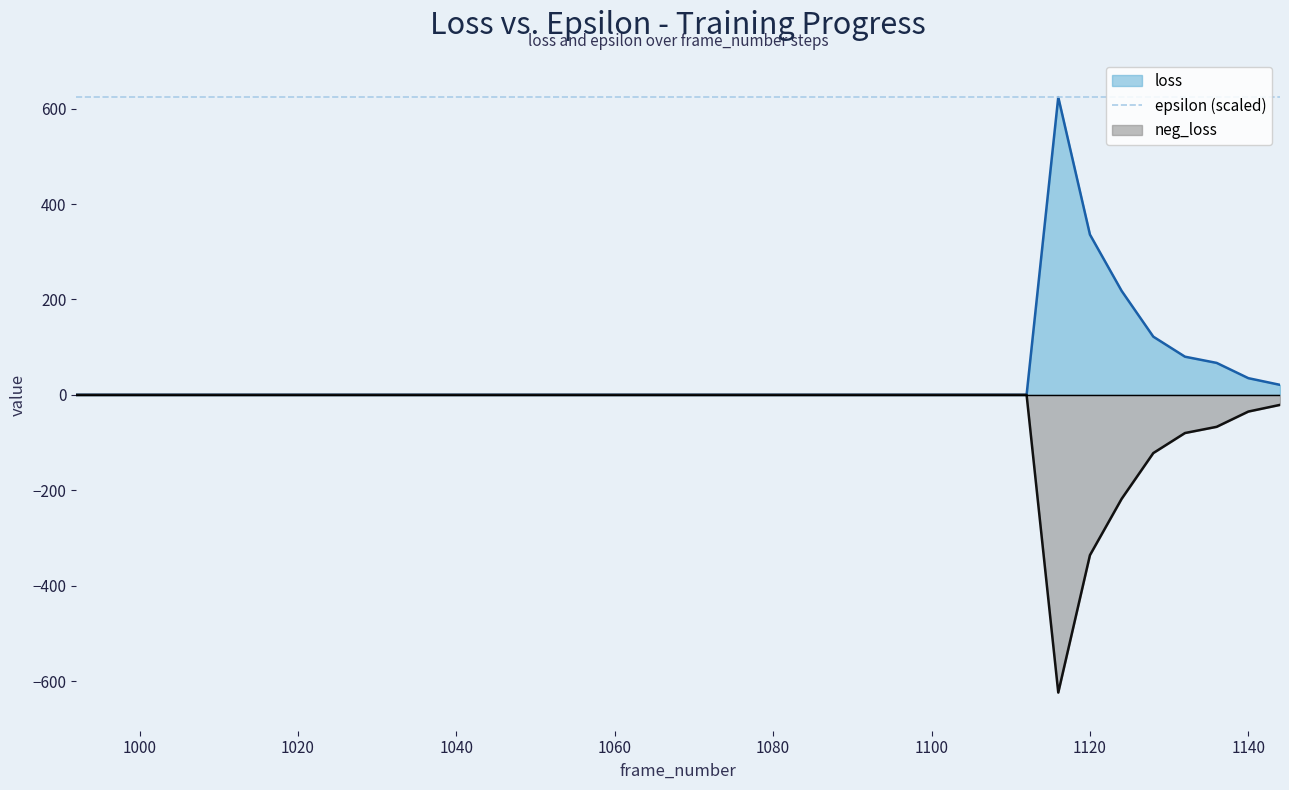

Reading left to right, list all the values displayed in this chart.

loss: 0	0	0	0	0	0	0	0	0	0	0	0	0	0	0	0	0	0	0	0	0	0	0	0	0	0	0	0	0	0	0	624	336	218	122	80	67	35	21
neg_loss: 0	0	0	0	0	0	0	0	0	0	0	0	0	0	0	0	0	0	0	0	0	0	0	0	0	0	0	0	0	0	0	-624	-336	-218	-122	-80	-67	-35	-21